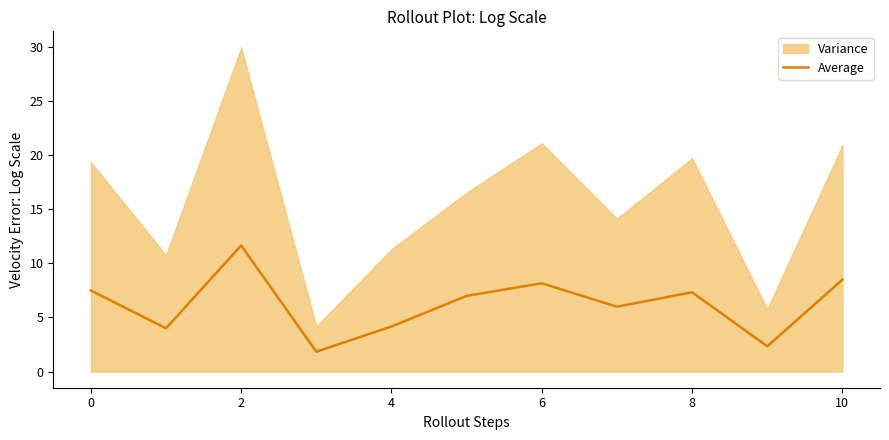

What is the label of the 1st point from the right?

10